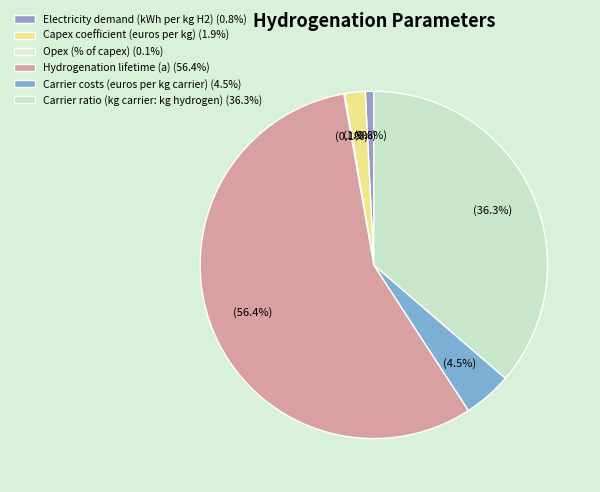

Approximately how many times larger is the value at Electricity demand (kWh per kg H2) compared to Carrier costs (euros per kg carrier)?

0.2